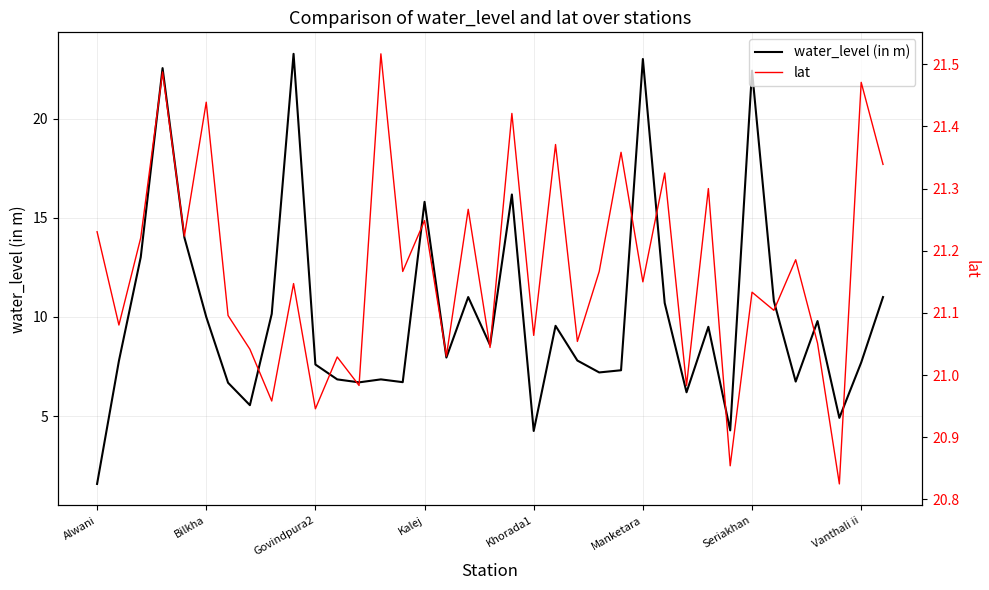

What is the minimum value for water_level (in m)?

1.6